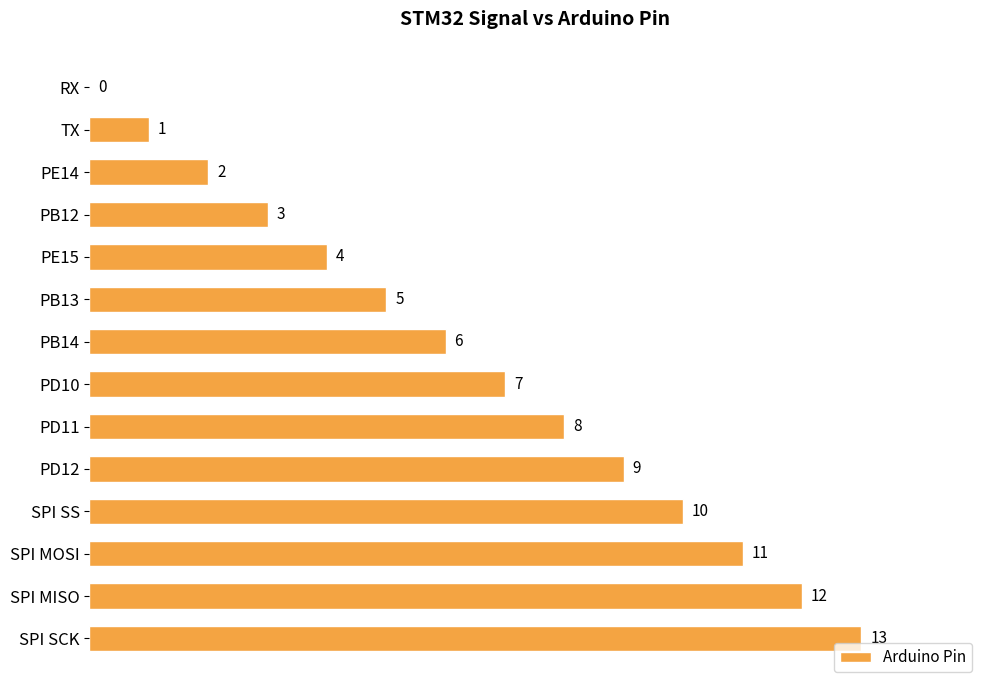

What is the approximate value at PB13?

5